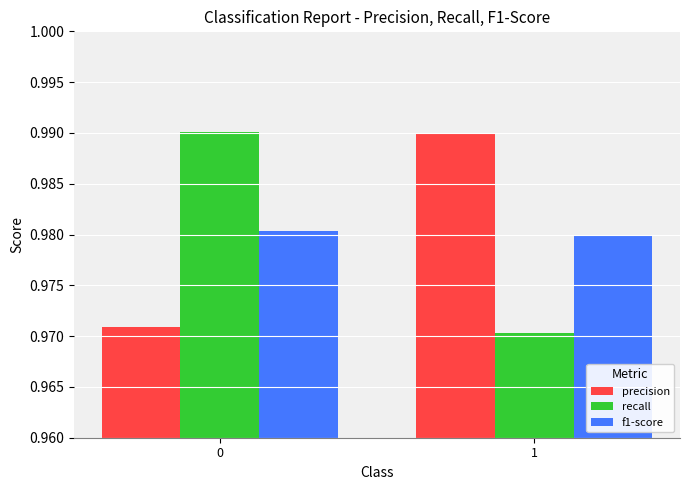

At 0, list the series in order from largest to smallest.

recall, f1-score, precision